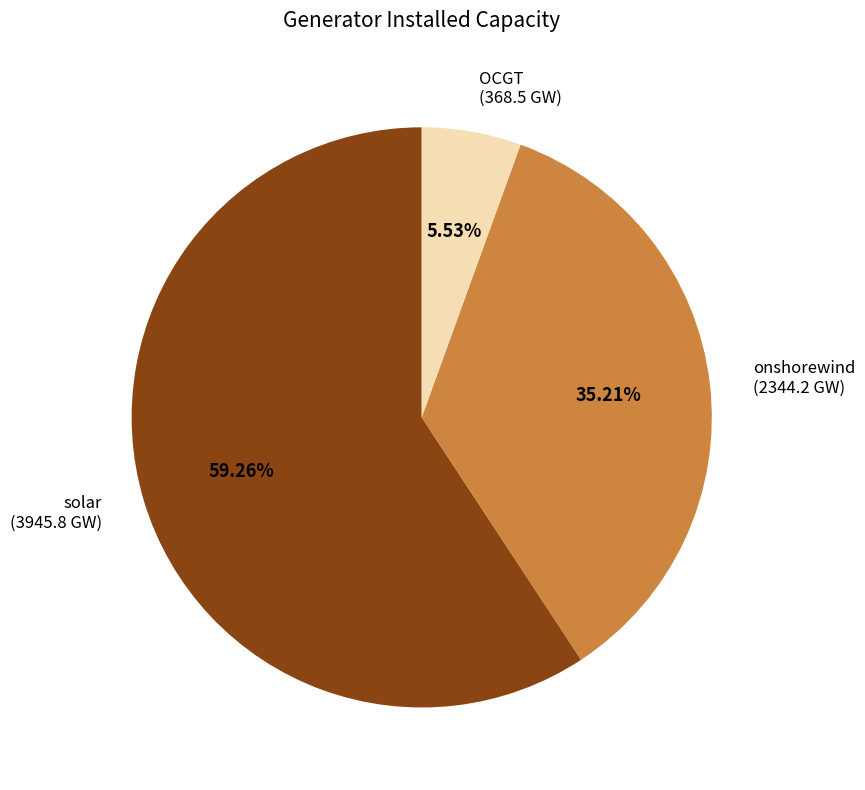

How much of the chart is everything except OCGT?

94.5%